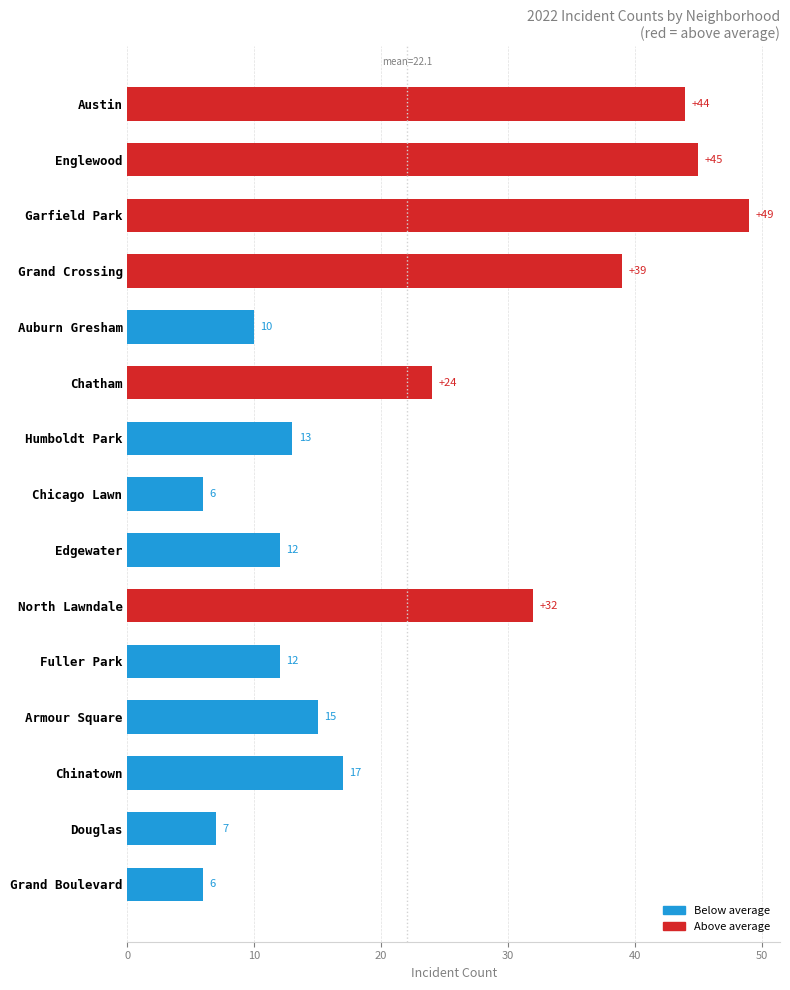

What is the average value?

22